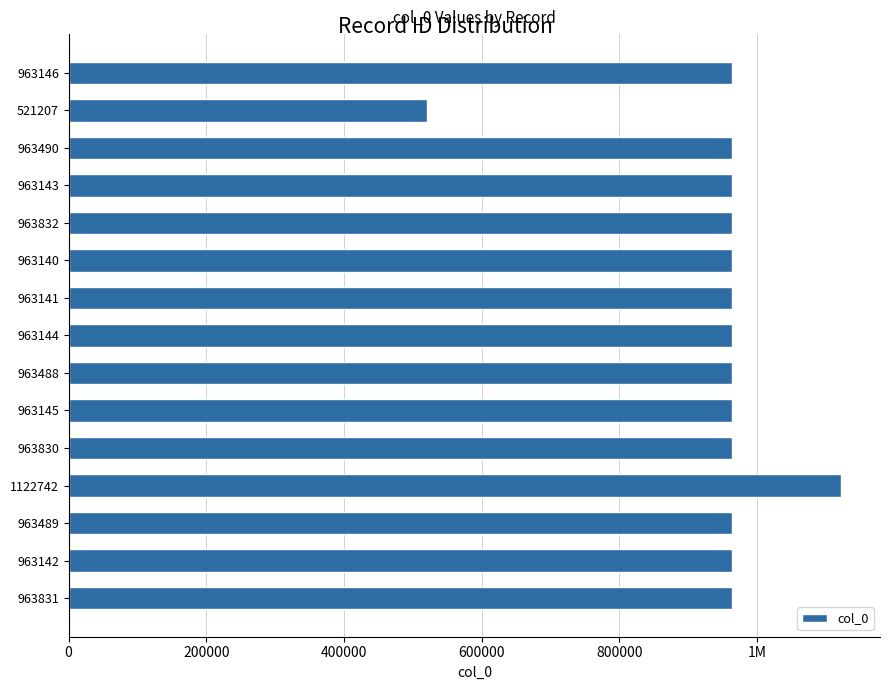

Are the bars grouped side by side (vs. stacked)?

No